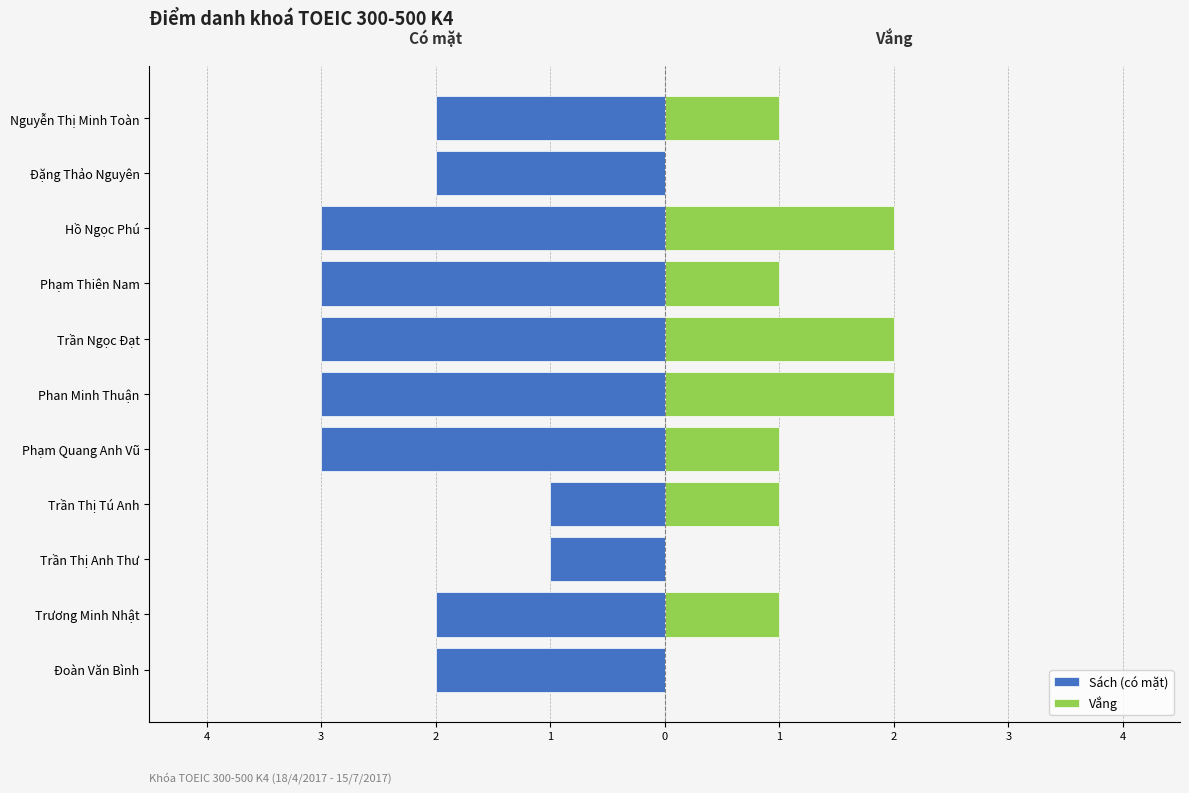

What is the total value across all series at Trương Minh Nhật?

-1